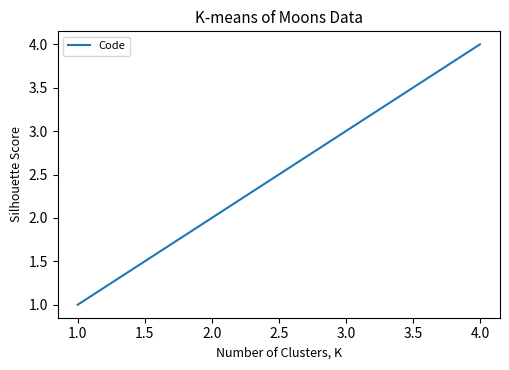

True or false: the data has more than 1 interior local peaks.

False